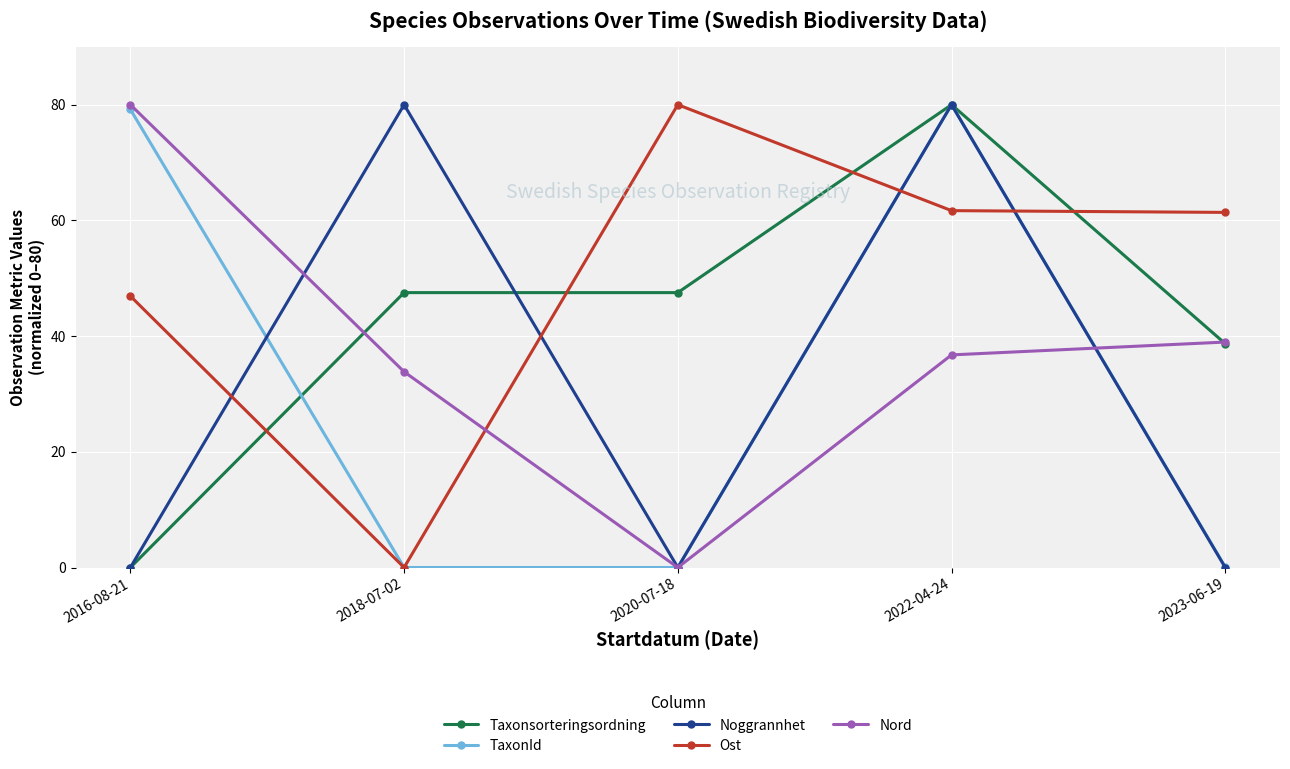

In Nord, how many points are lower than both neighbors (excluding endpoints)?

1